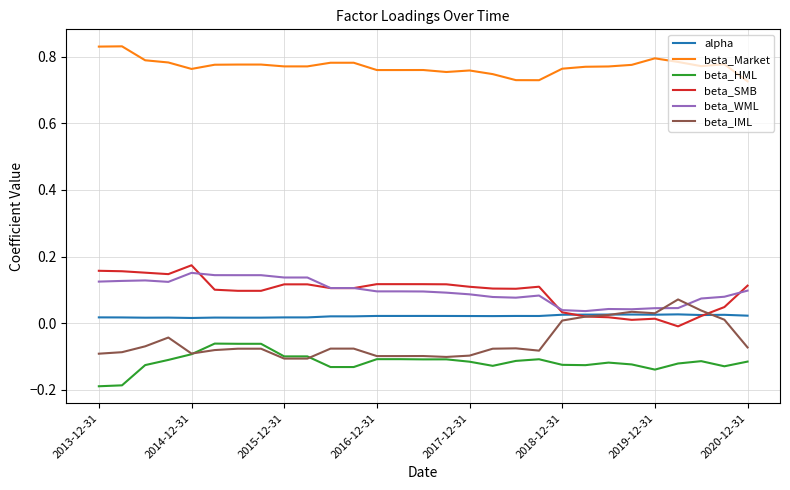

How many lines are shown in the chart?

6